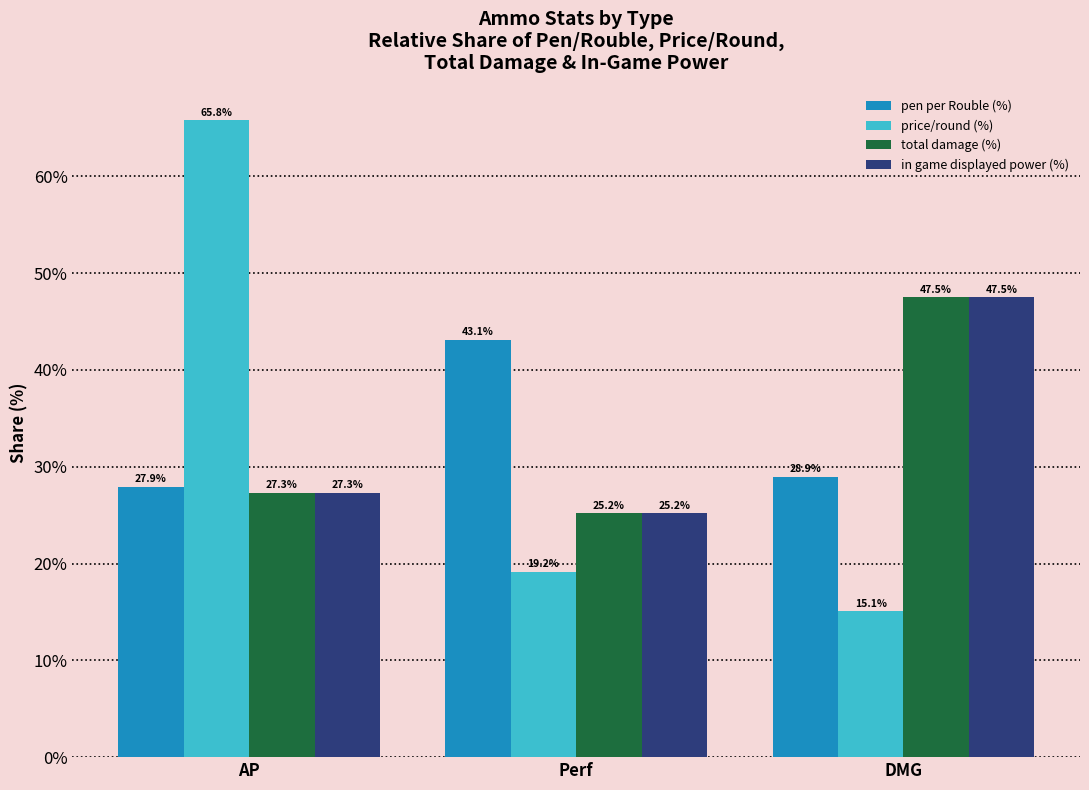

Rank the categories by total damage (%) value from lowest to highest.

Perf, AP, DMG